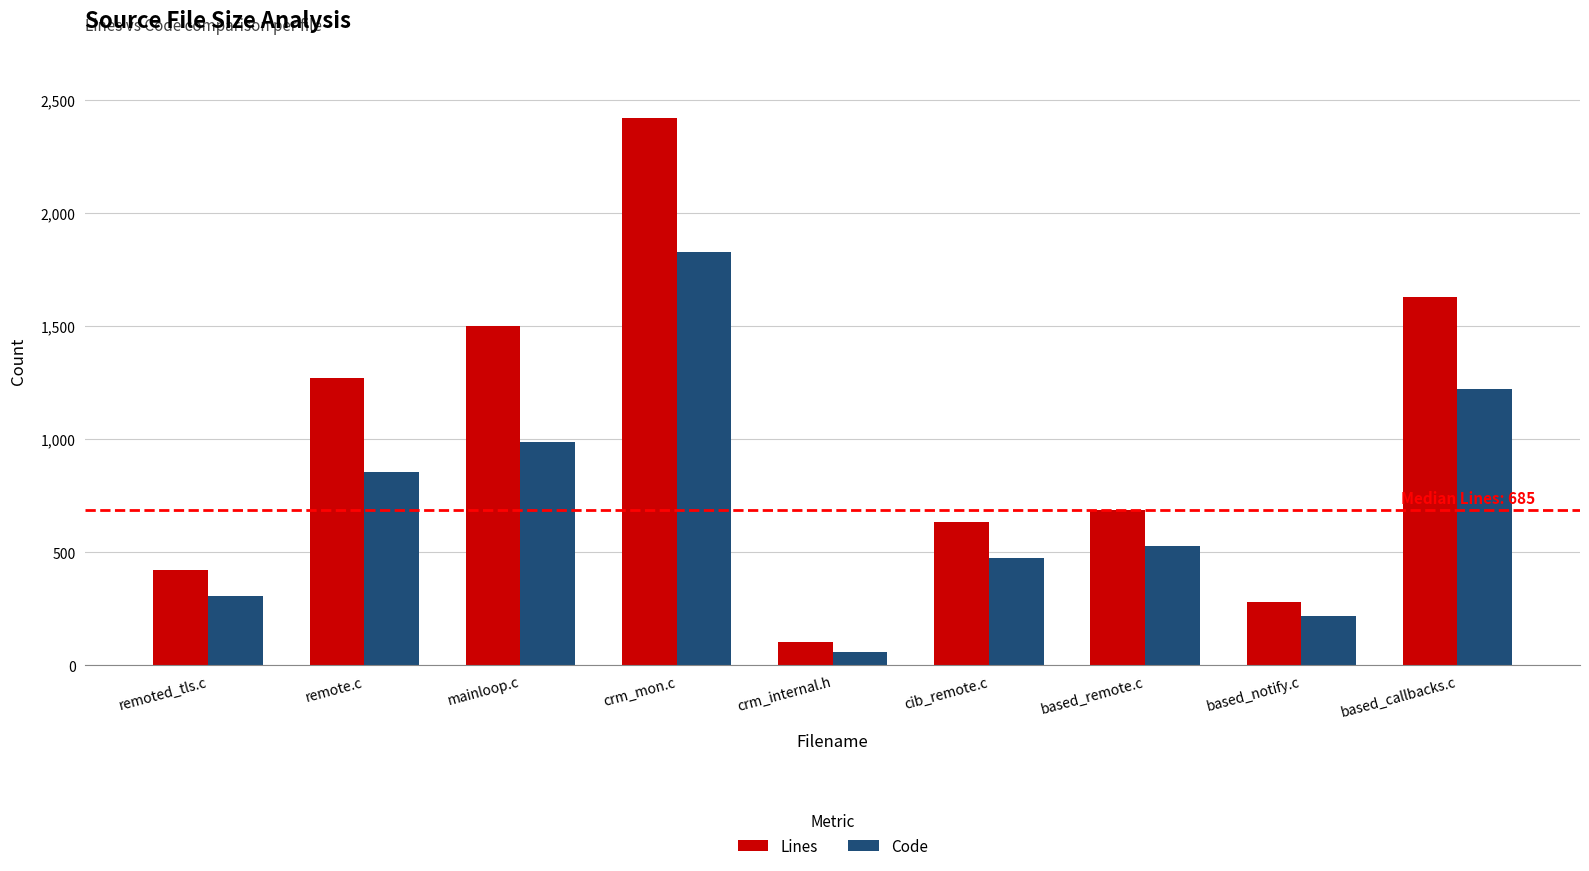

What is the spread (max minus min) of values at crm_internal.h?

48